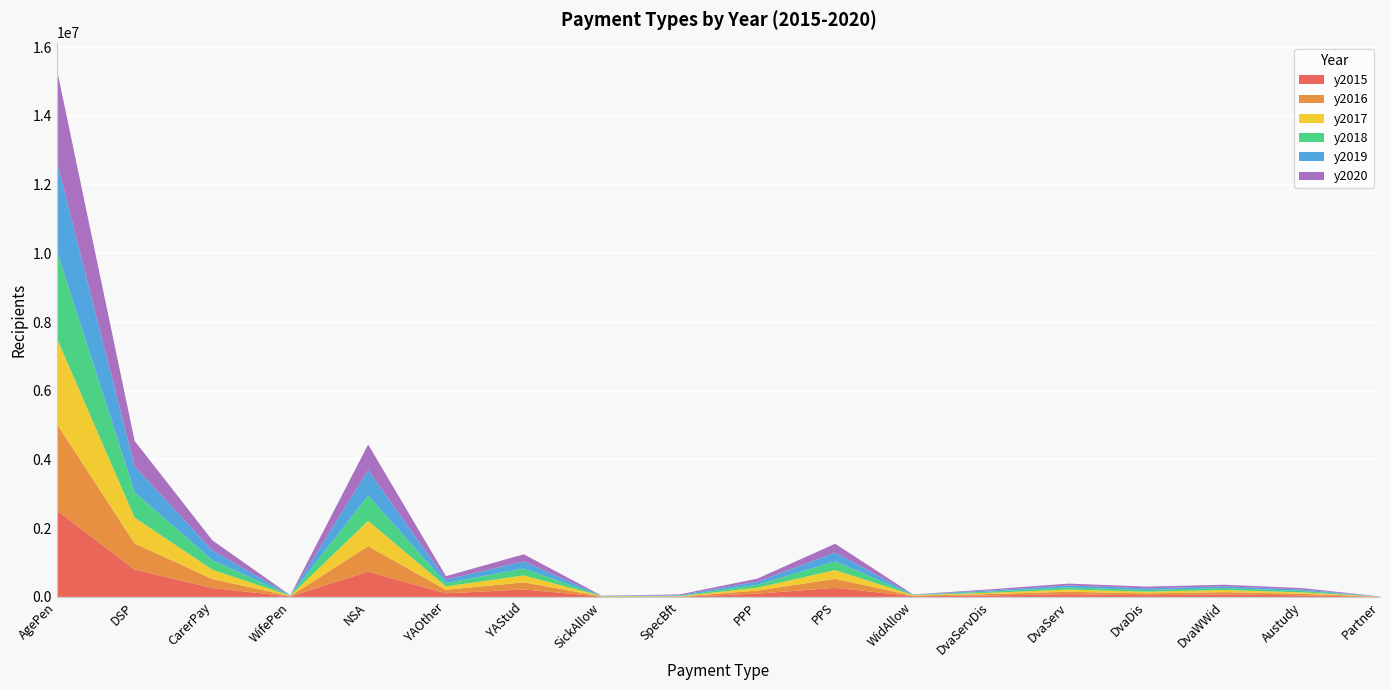

Reading right to left, list all the values displayed in this chart.

y2015: 5056.0	45656.0	72737.0	50470.0	78583.0	43873.0	20111.0	264067.0	93991.2	5387.0	8275.9	217203.4	103331.6	733488.3	12347.0	258111.0	796839.0	2516668.0
y2016: 3224.0	43837.0	66876.0	50656.0	70742.0	39808.0	16549.0	261272.0	89905.0	6092.0	7495.0	206847.0	103266.0	743634.0	10806.0	263176.0	761002.0	2524159.0
y2017: 2338.0	41990.0	61449.0	49589.0	65604.0	37649.0	14187.0	254546.0	84487.0	8263.0	6644.0	200003.2	99033.5	736931.0	9666.0	268222.0	749908.0	2489187.0
y2018: 1465.0	41046.0	56100.0	49300.0	61200.0	35300.0	10316.0	254707.0	85755.0	12974.0	6353.0	202408.7	99908.1	735647.0	8711.0	277037.0	744172.0	2547794.0
y2019: 963.0	41532.0	50800.0	49200.0	57100.0	33300.0	7159.0	256136.0	88432.0	18333.0	7236.0	205938.4	98636.9	738650.0	5924.0	284576.0	747550.0	2604136.0
y2020: 335.0	41748.0	46000.0	49500.0	53400.0	31400.0	3170.0	257035.0	88613.0	20161.0	0.0	207948.4	98212.9	748264.0	0.0	293037.0	741261.0	2684435.0